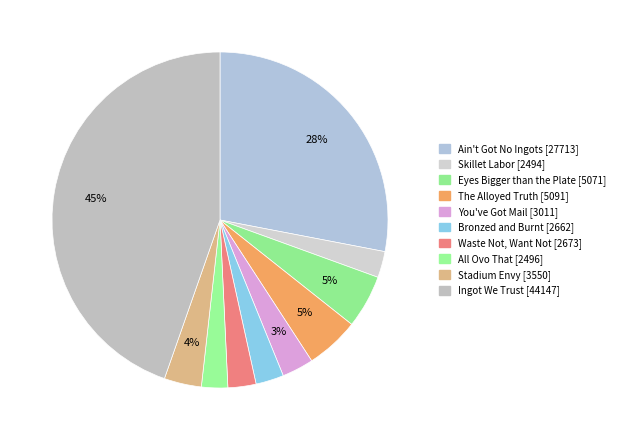

What percentage do Stadium Envy and Skillet Labor together represent?

6.1%